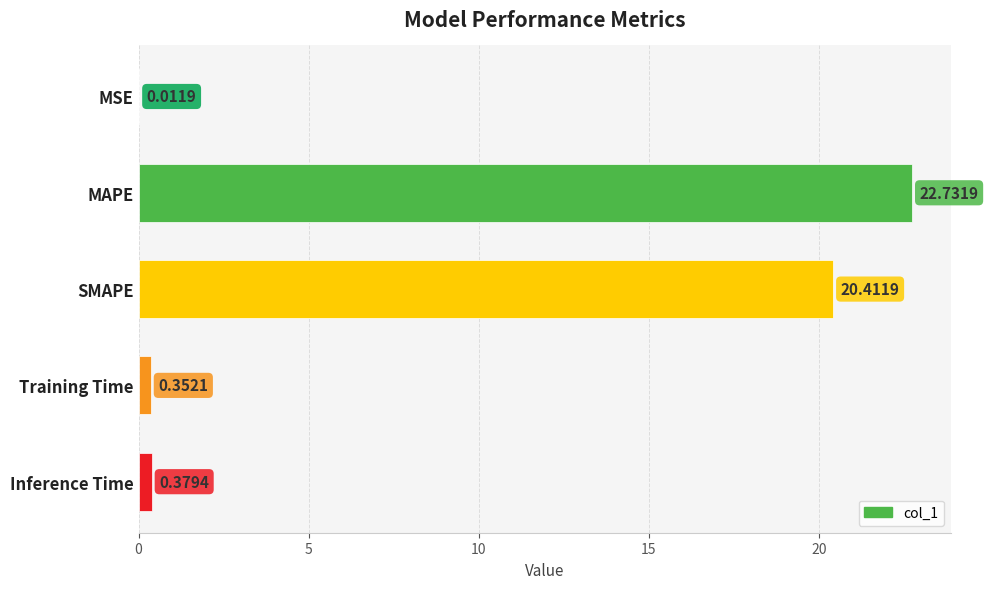

What is the change in value from MSE to Training Time?

+0.3